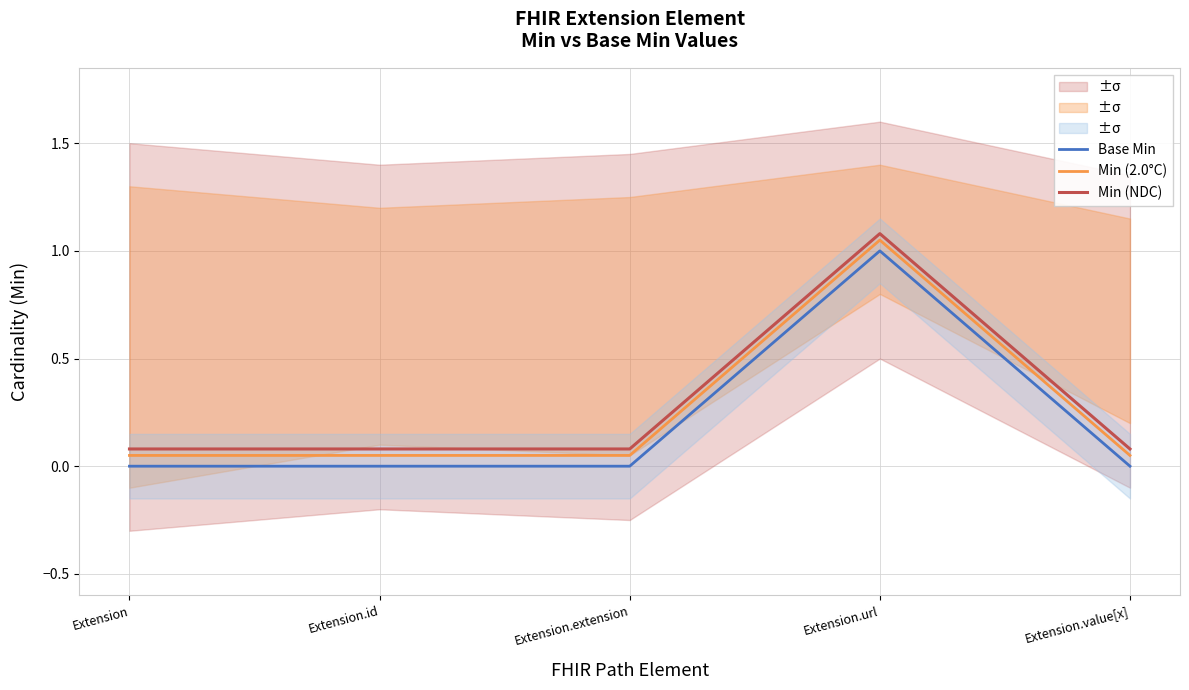

Reading left to right, extract all data points from this chart.

Base Min: 0.0	0.0	0.0	1.0	0.0
Min (2.0°C): 0.1	0.1	0.1	1.1	0.1
Min (NDC): 0.1	0.1	0.1	1.1	0.1